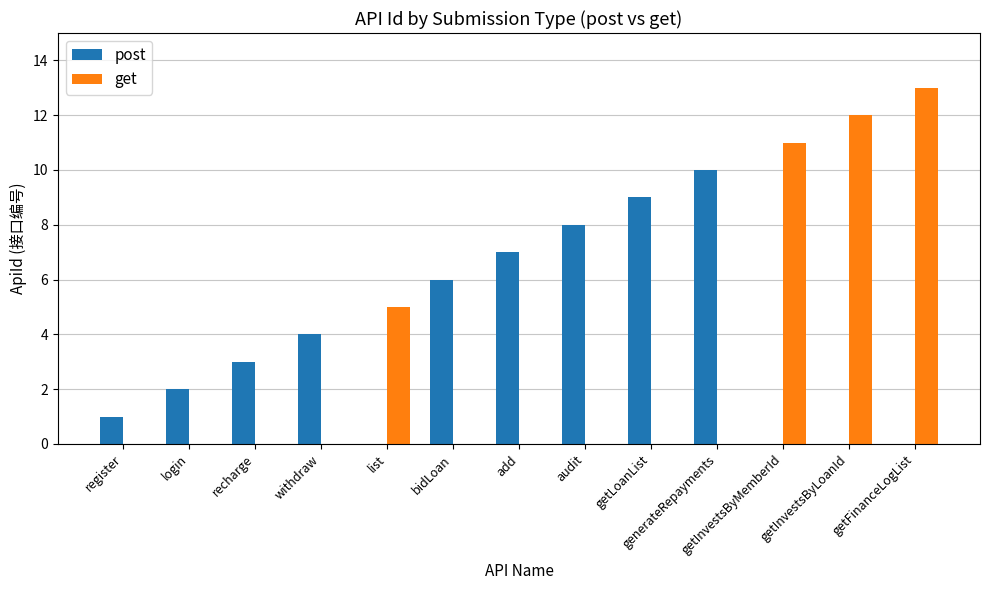

What is the sum of the post values at add and recharge?

10